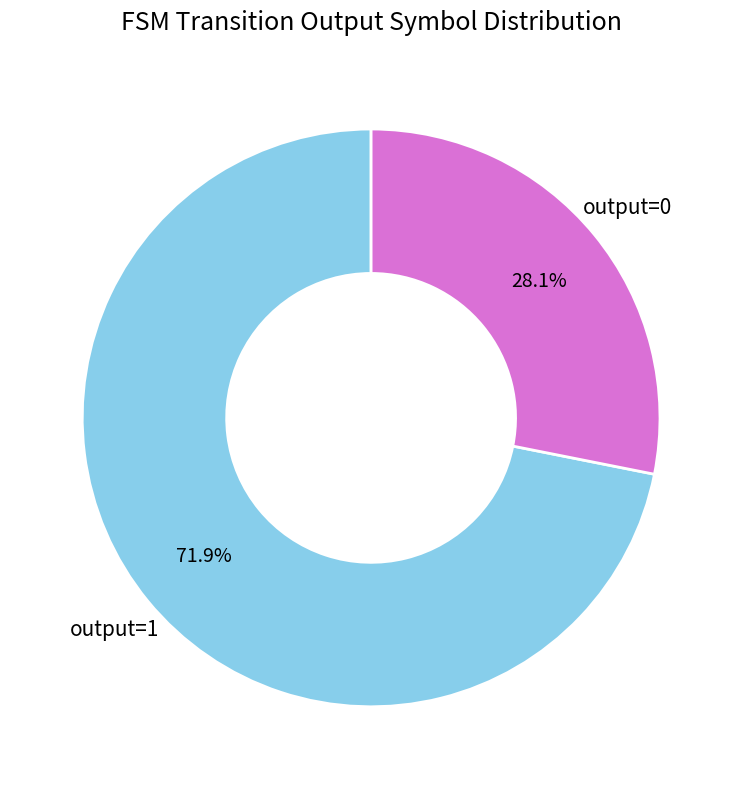

Does any single category account for the majority?

Yes